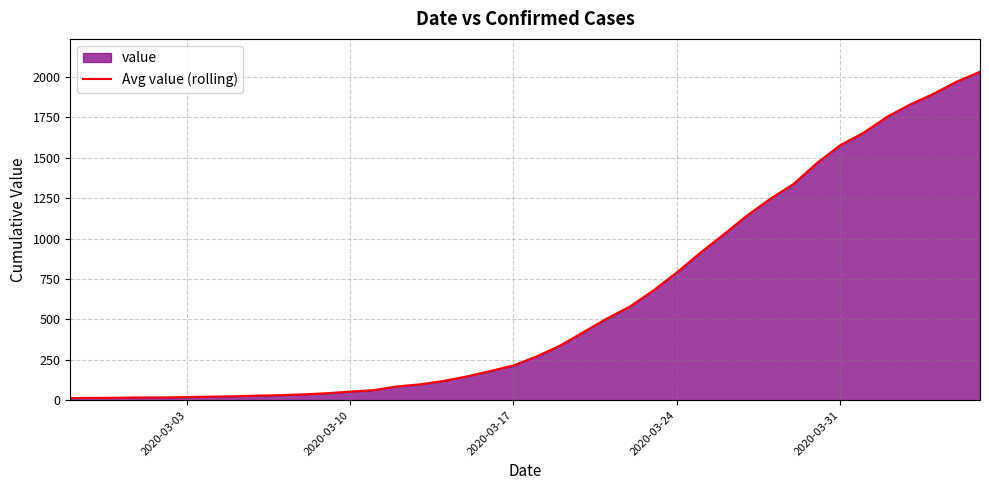

The value at 2020-03-24 is 790. True or false?

True